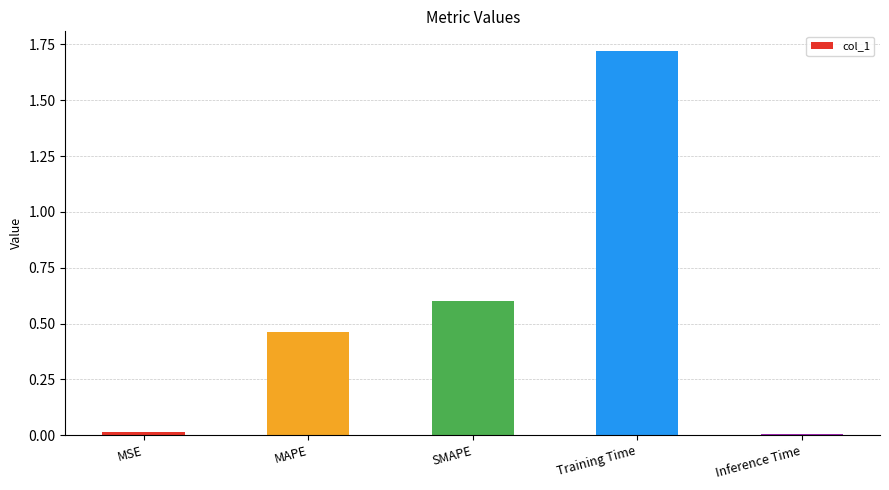

What is the sum of all values?

2.8